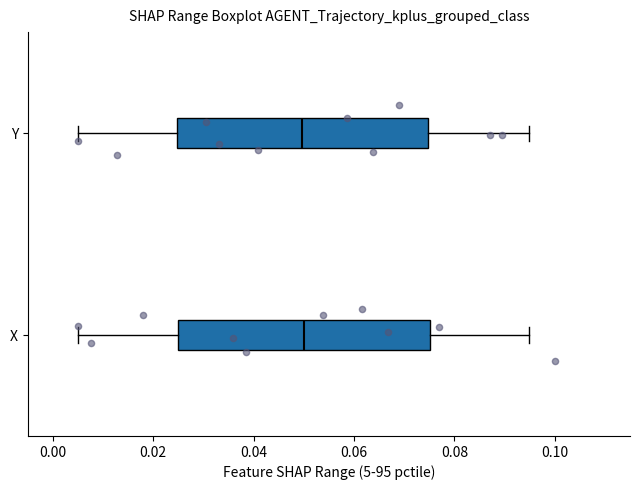

Where is the right edge of the box for Y on the x-axis? The values are not printed on the chart, so give them approximately, as read against the axis.

0.074